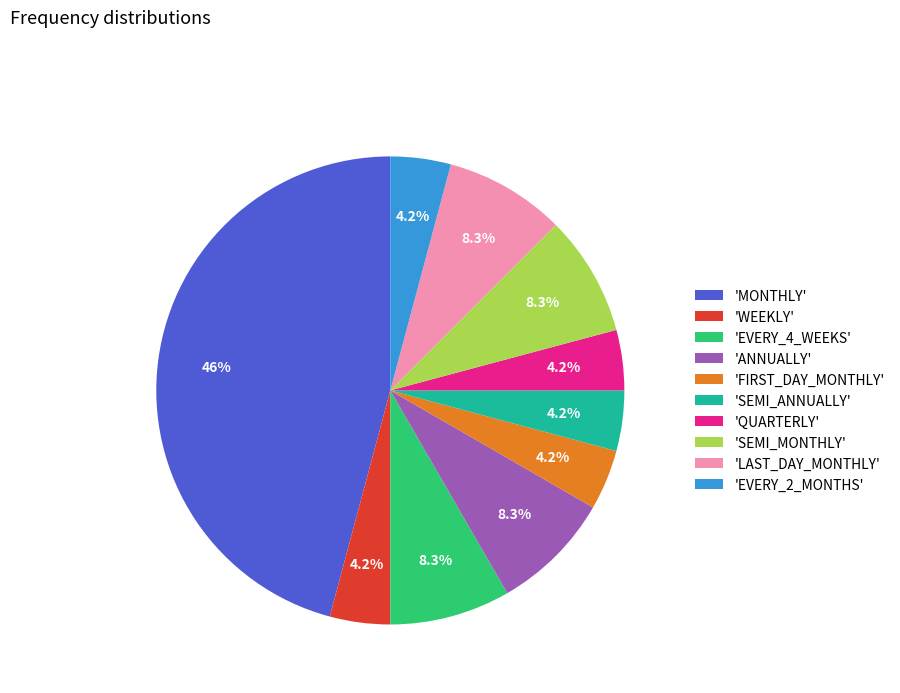

What is the ratio of the value at 'QUARTERLY' to the value at 'WEEKLY'?

1.0